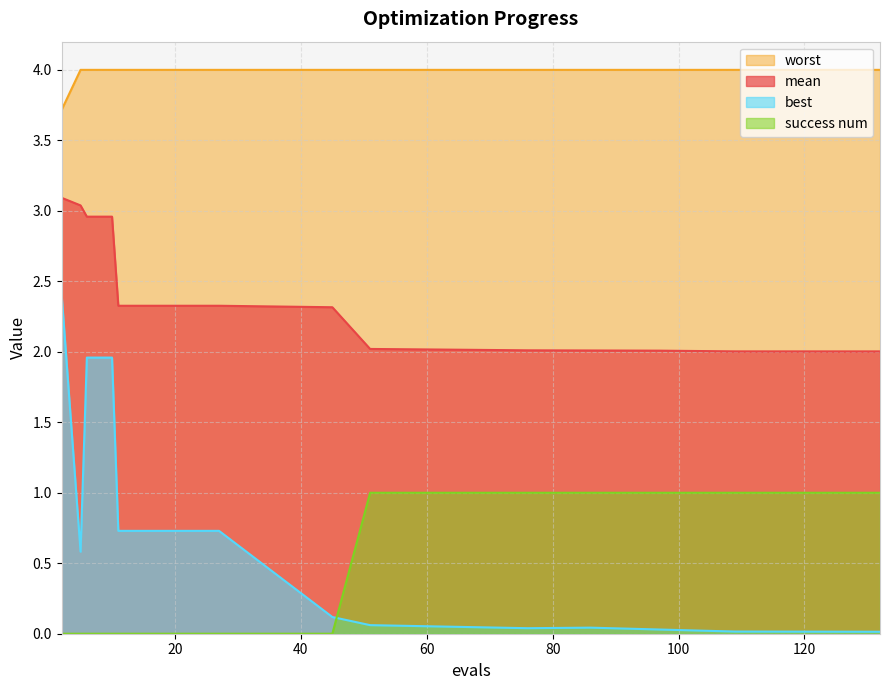

Reading left to right, what are all the values shown in this chart?

mean: 3.1	3.0	3.0	3.0	2.3	2.3	2.3	2.3	2.3	2.3	2.0	2.0	2.0	2.0	2.0	2.0
best: 2.4	0.6	2.0	2.0	0.7	0.7	0.7	0.7	0.7	0.1	0.1	0.0	0.0	0.0	0.0	0.0
worst: 3.7	4.0	4.0	4.0	4.0	4.0	4.0	4.0	4.0	4.0	4.0	4.0	4.0	4.0	4.0	4.0
success num: 0.0	0.0	0.0	0.0	0.0	0.0	0.0	0.0	0.0	0.0	1.0	1.0	1.0	1.0	1.0	1.0